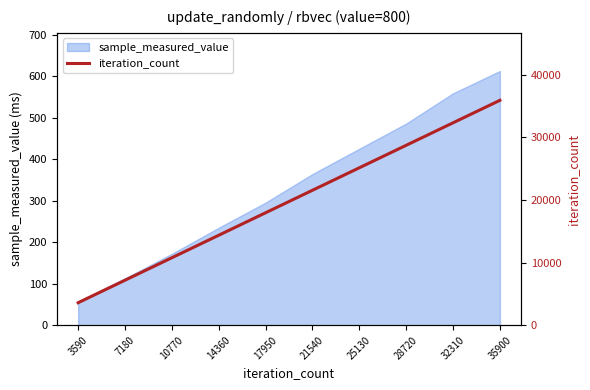

What is the difference between the second highest and minimum values?

28720